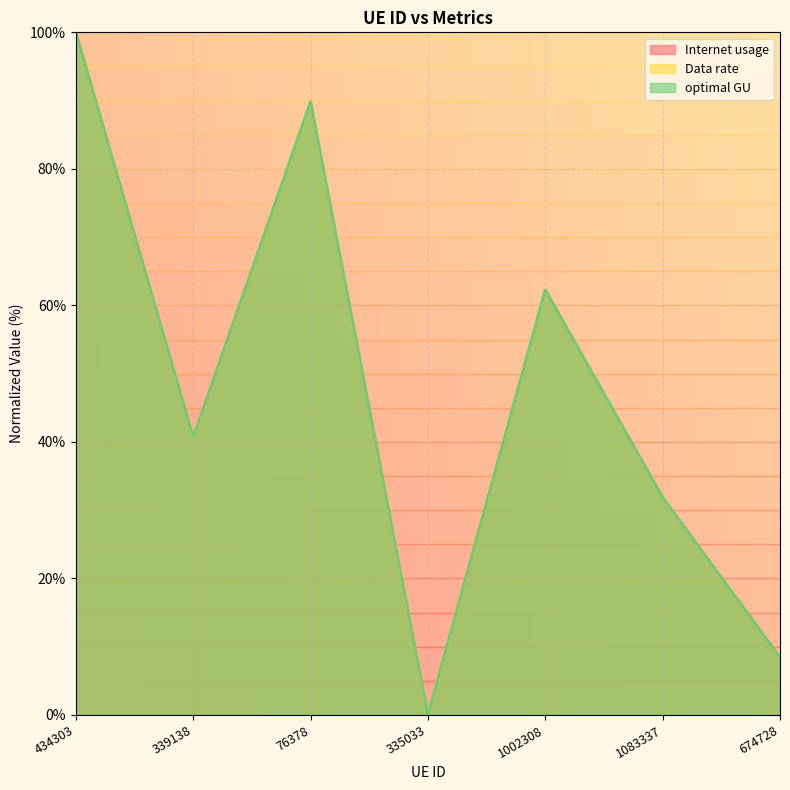

Where does the optimal GU series first go above 40?

434303